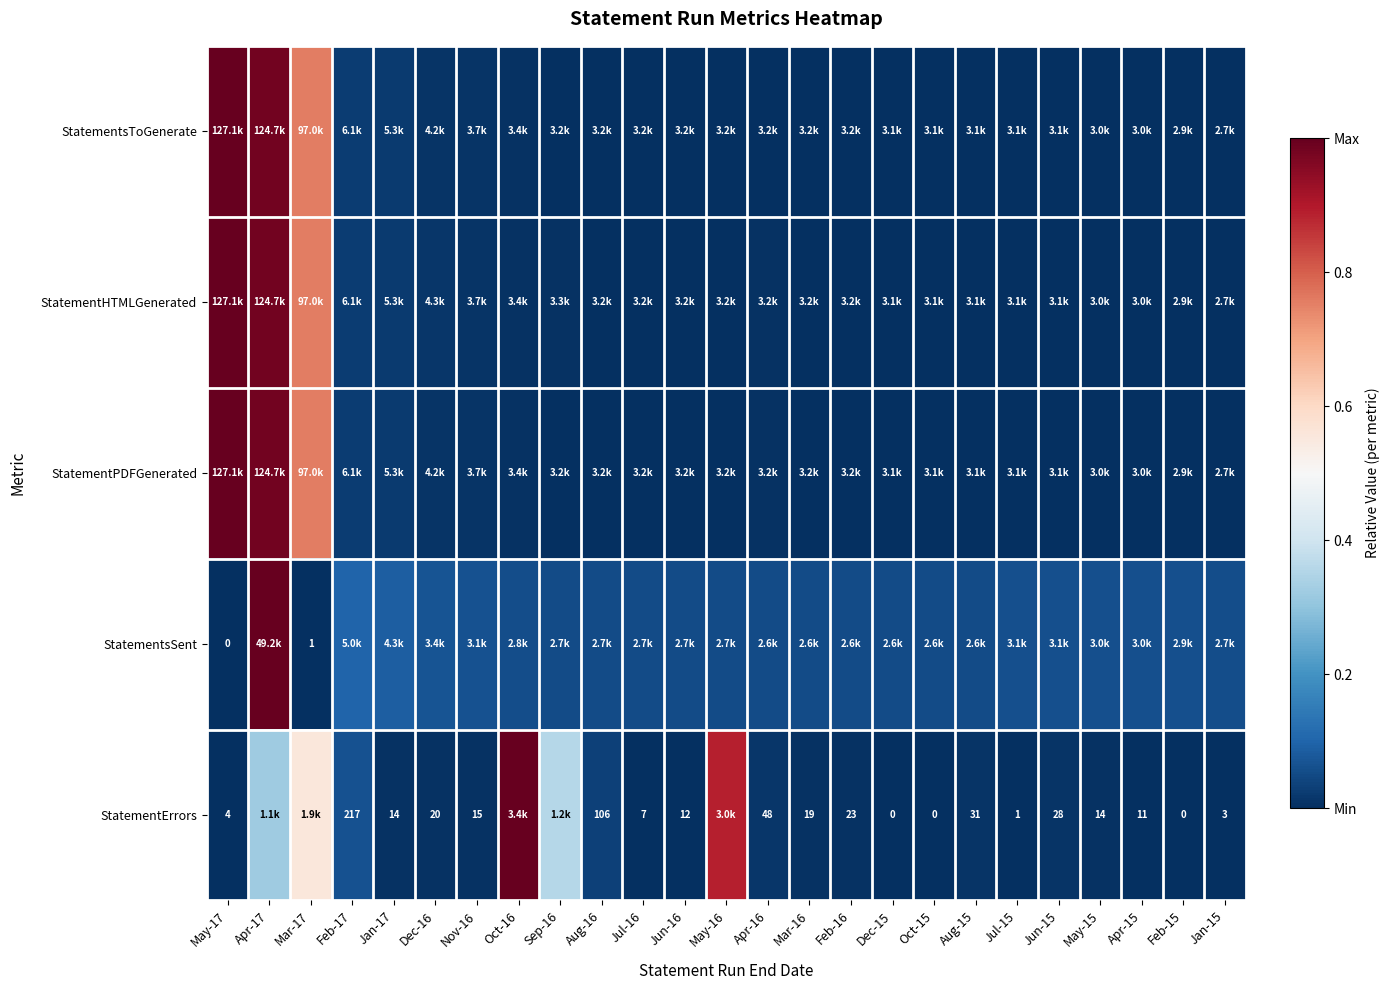

The StatementsToGenerate series shows 0.0 at Jul-15. True or false?

False